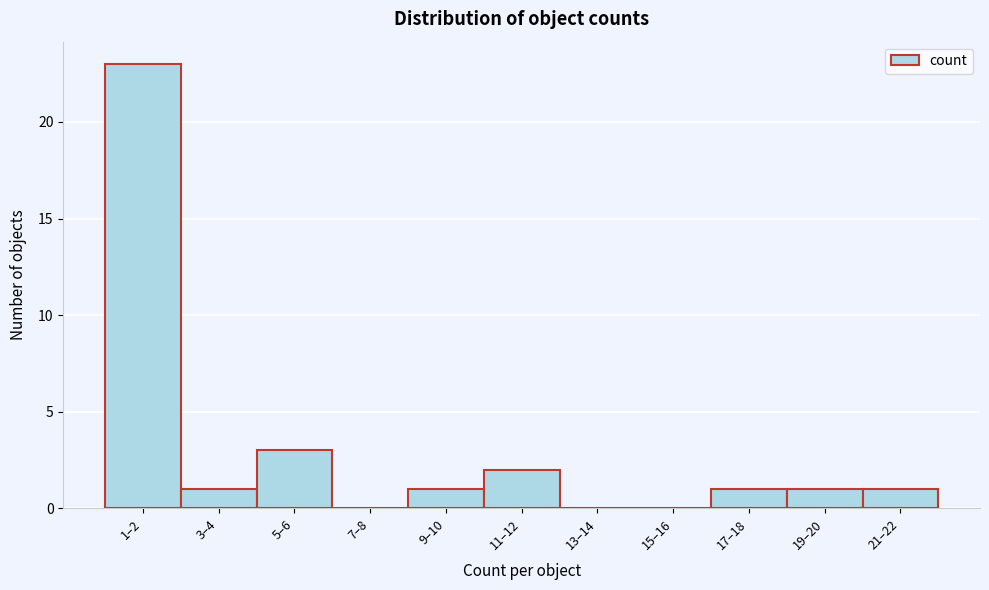

Reading left to right, extract all data points from this chart.

1–2=23	3–4=1	5–6=3	7–8=0	9–10=1	11–12=2	13–14=0	15–16=0	17–18=1	19–20=1	21–22=1